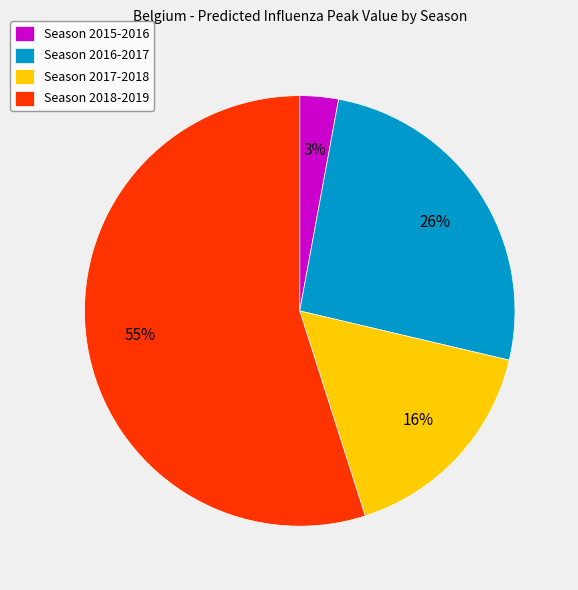

Between Season 2016-2017 and Season 2015-2016, which is larger?

Season 2016-2017